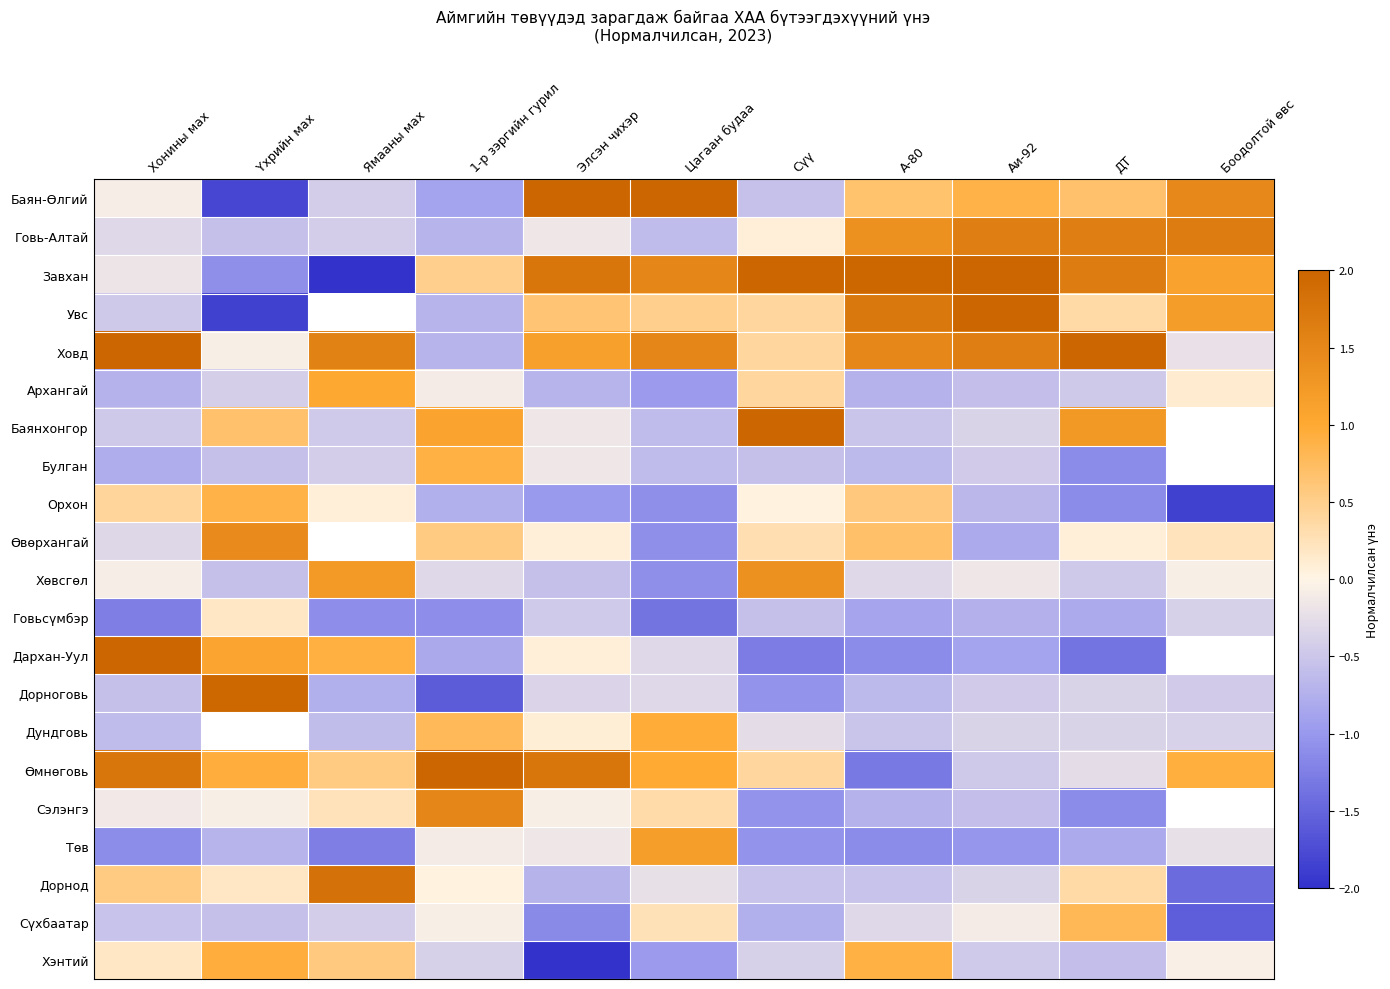

What is the difference between the Баян-Өлгий values at Хонины мах and Боодолтой өвс?

1.6